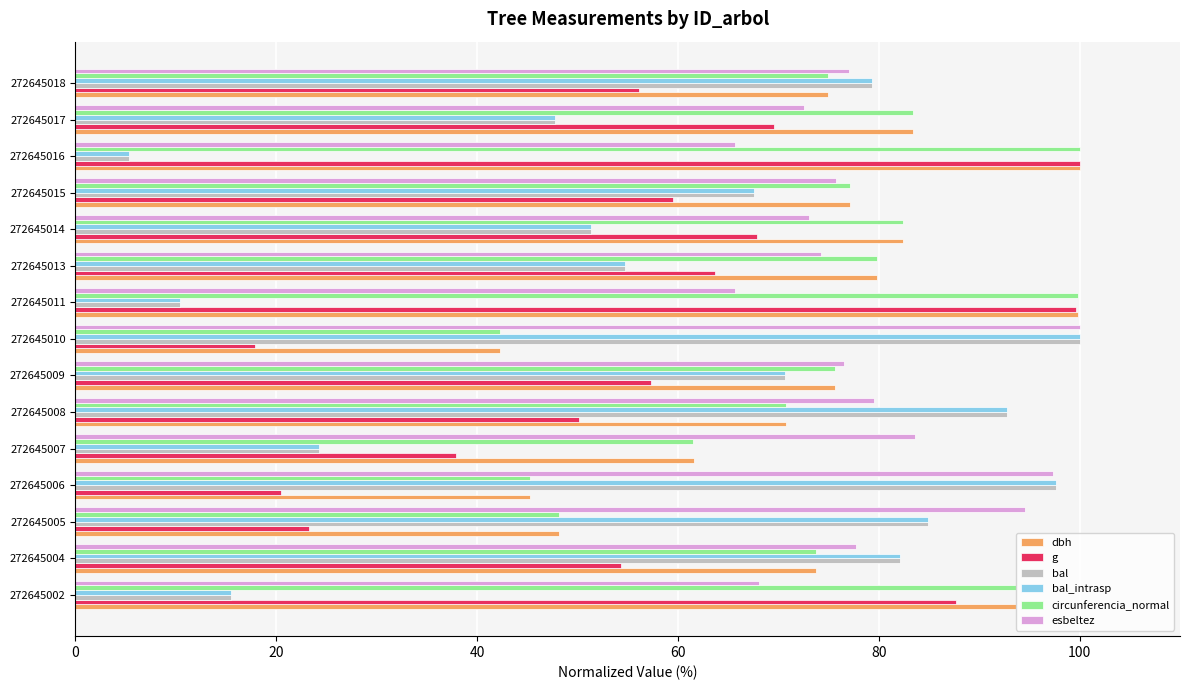

What is the sum of all g values?

865.2